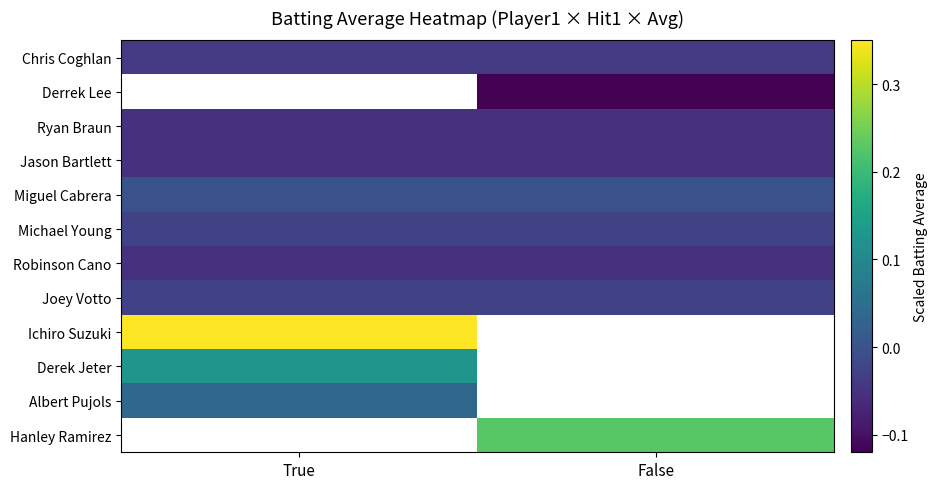

What is the minimum value for Derek Jeter?

0.1